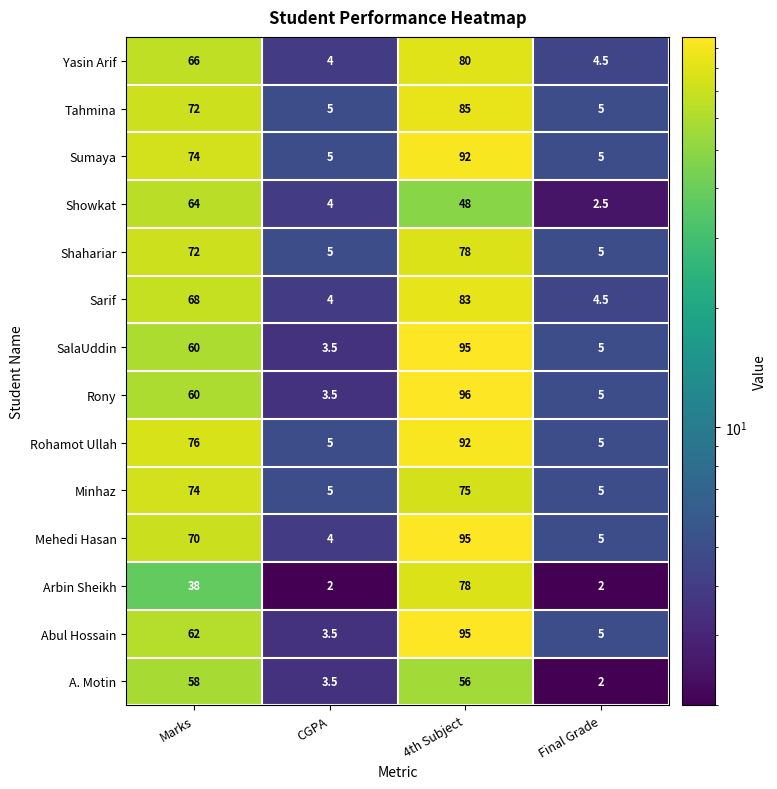

At how many categories does at least one series exceed 25?

2